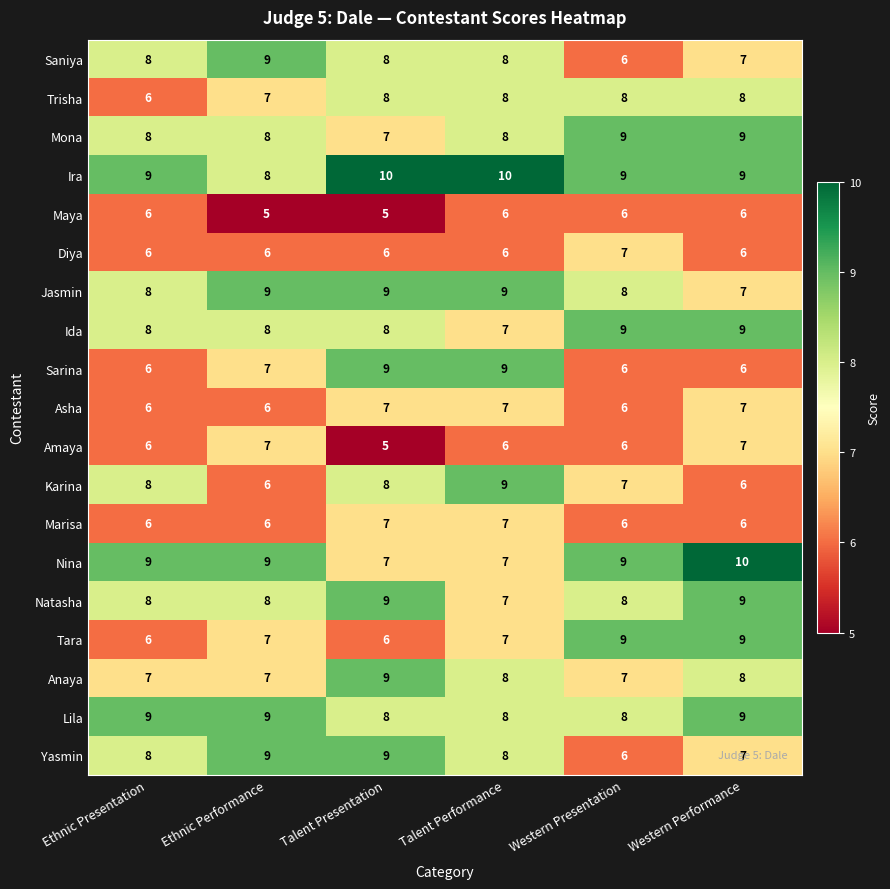

Count the Diya values in the range 6 to 7.

6